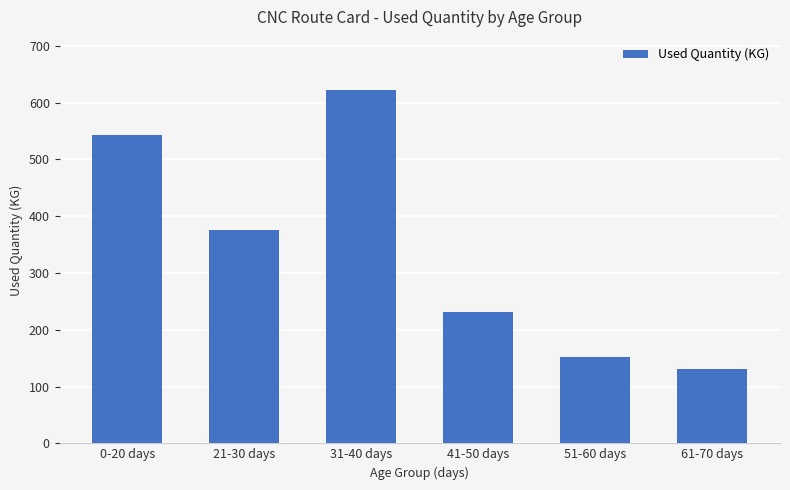

Between 21-30 days and 31-40 days, which is larger?

31-40 days